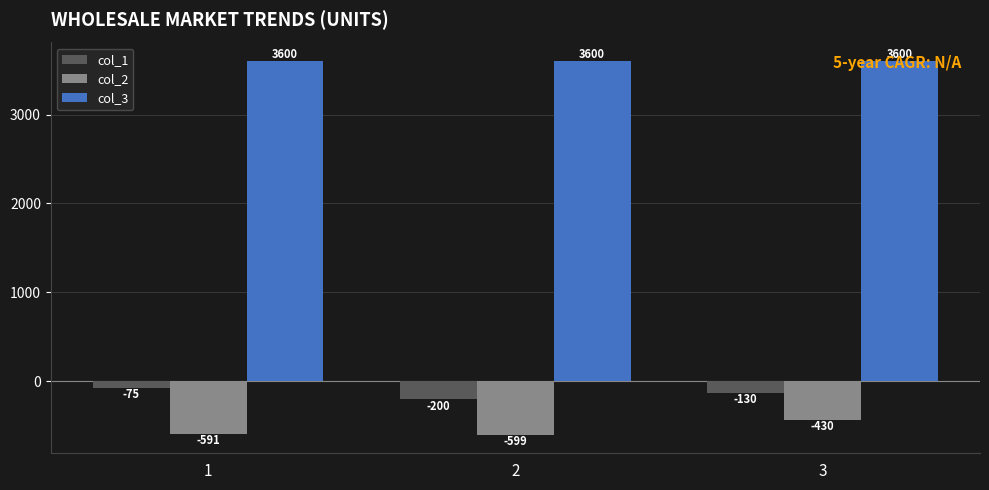

What is the minimum value for col_1?

-200